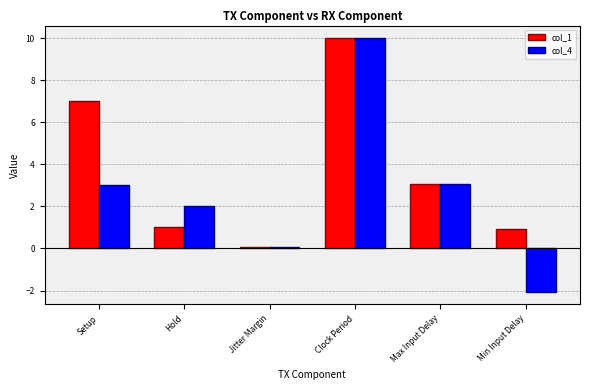

What is the smallest value displayed?

-2.0